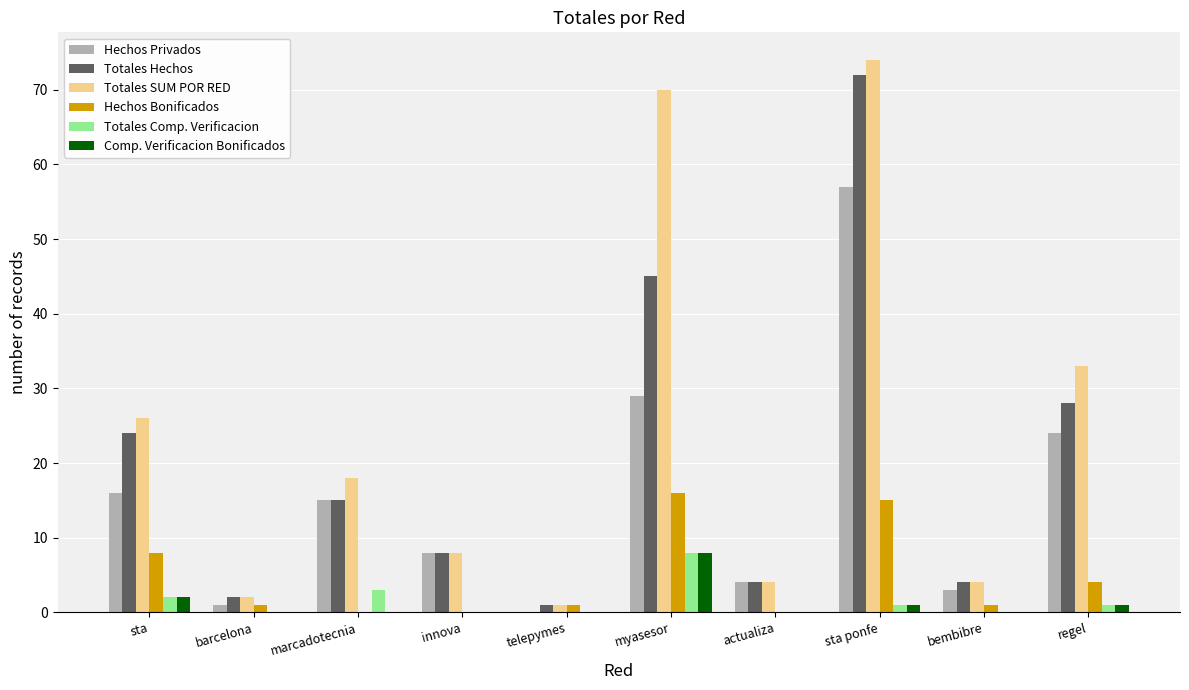

What are all the series names shown in the legend?

Hechos Privados, Totales Hechos, Totales SUM POR RED, Hechos Bonificados, Totales Comp. Verificacion, Comp. Verificacion Bonificados